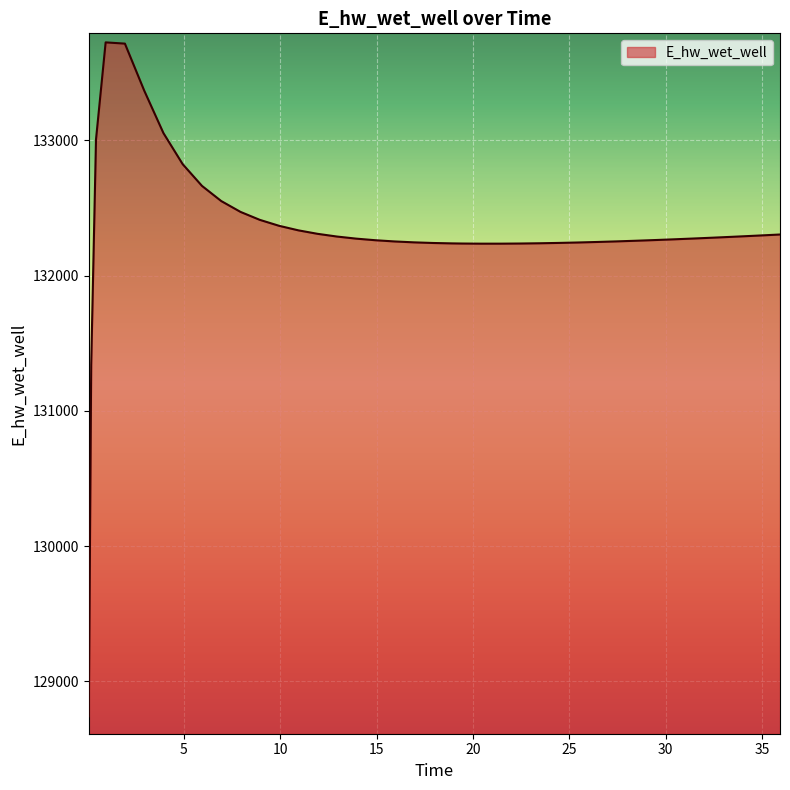

What is the difference between the maximum and minimum values?

4983.4